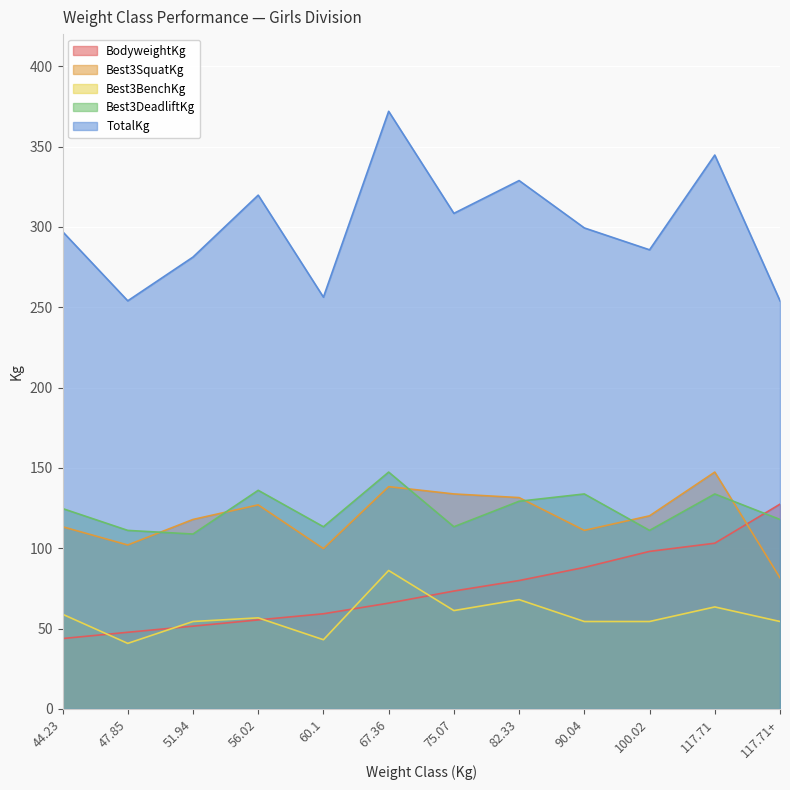

Is the value of TotalKg at 60.1 greater than the value of Best3DeadliftKg at 44.23?

Yes